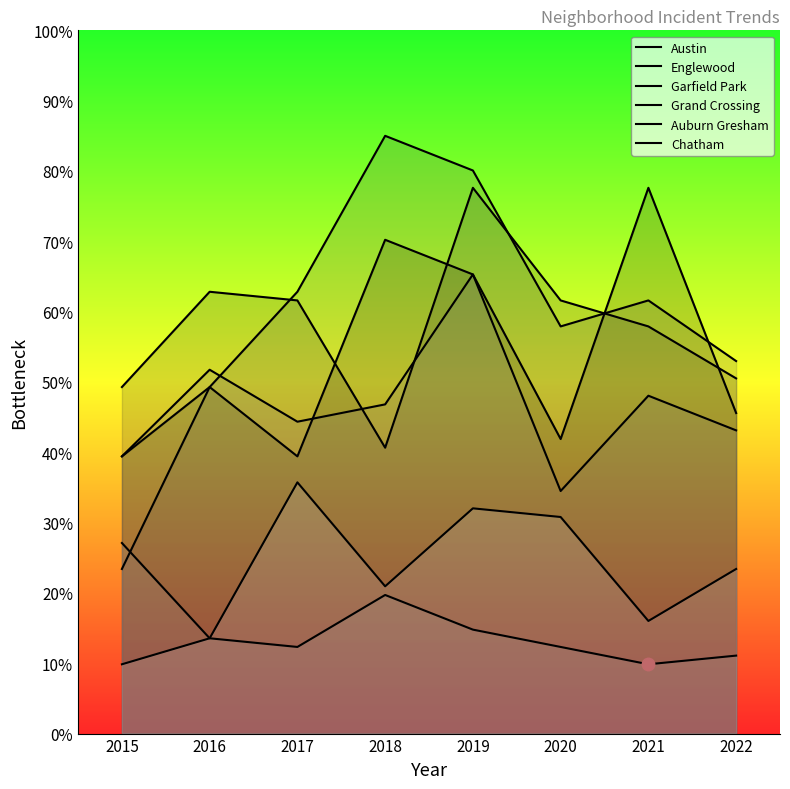

Which series has the largest range (max minus min)?

Garfield Park